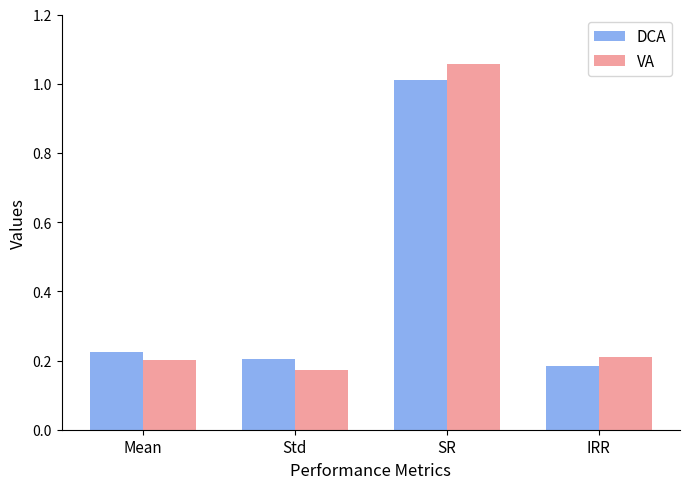

The VA series shows 0.3 at IRR. True or false?

False